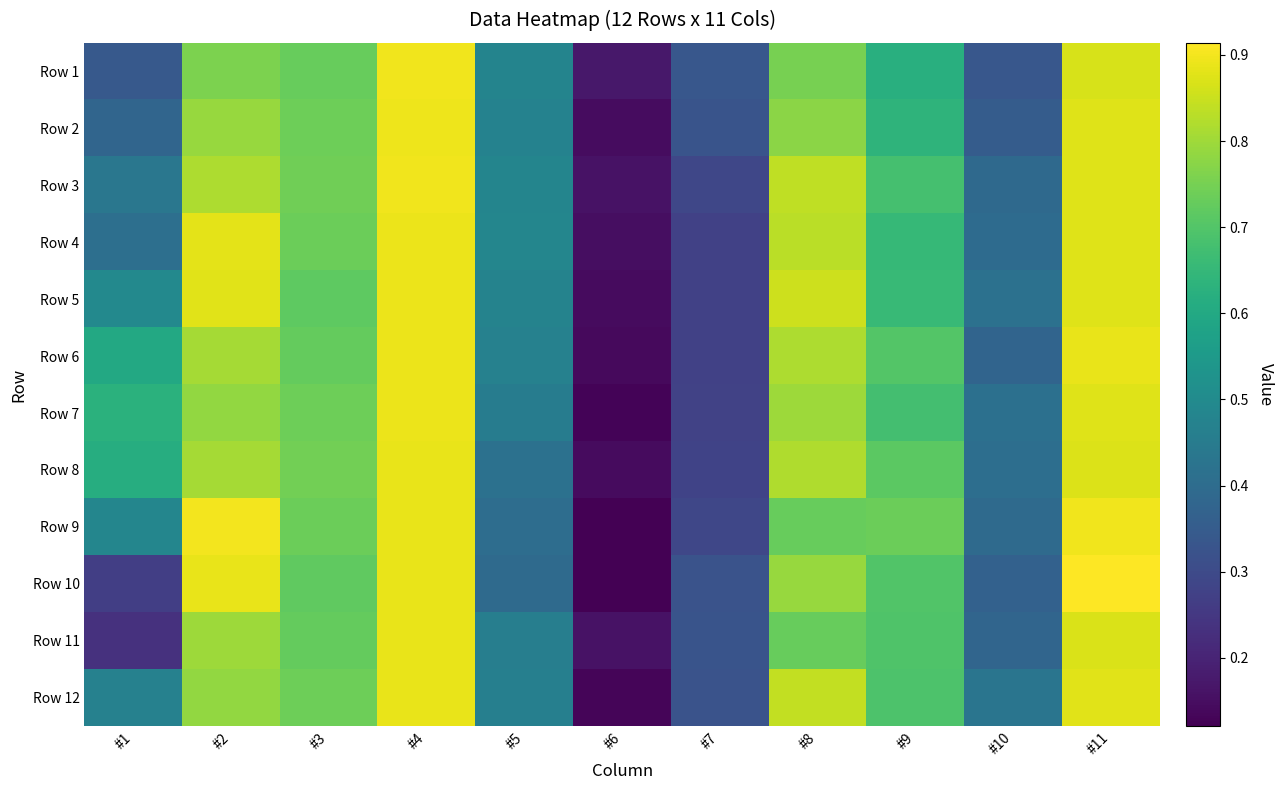

Rank the series by their maximum value, from lowest to highest.

Row 11, Row 12, Row 8, Row 4, Row 5, Row 6, Row 7, Row 2, Row 1, Row 3, Row 9, Row 10